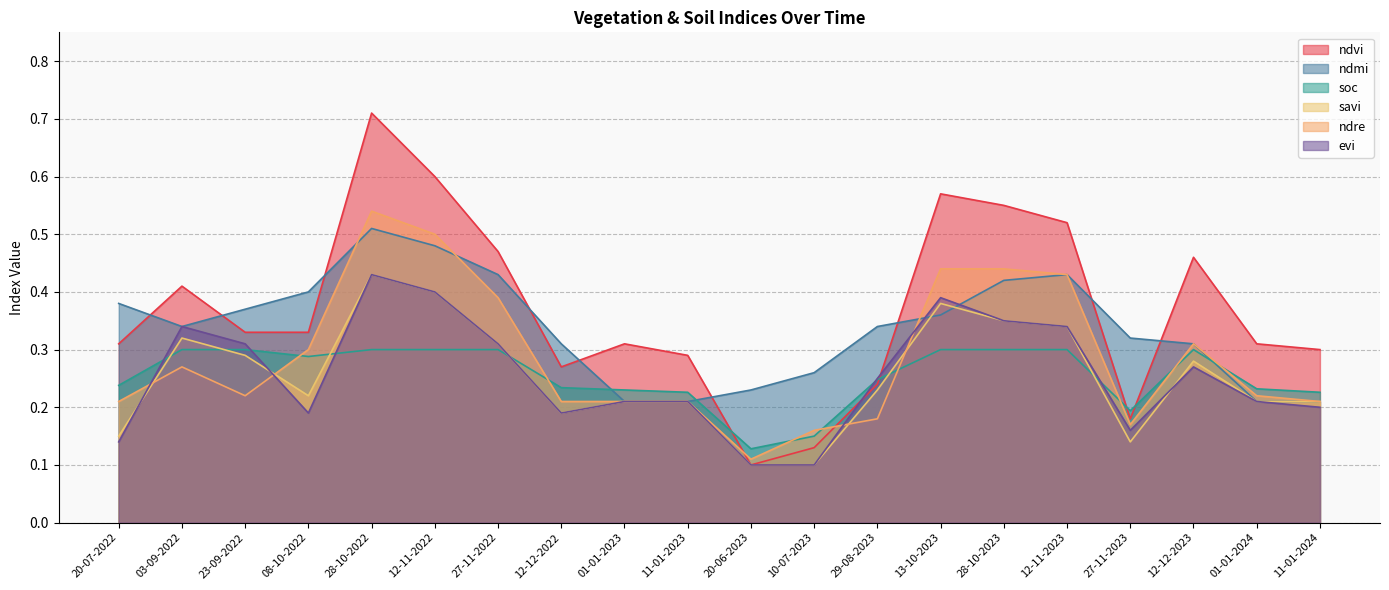

What position from the right is 27-11-2022?

14